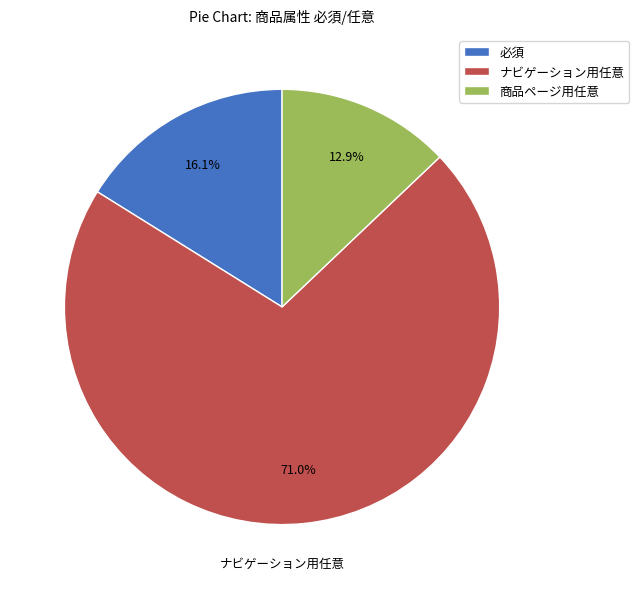

Approximately how many times larger is the value at ナビゲーション用任意 compared to 商品ページ用任意?

5.5